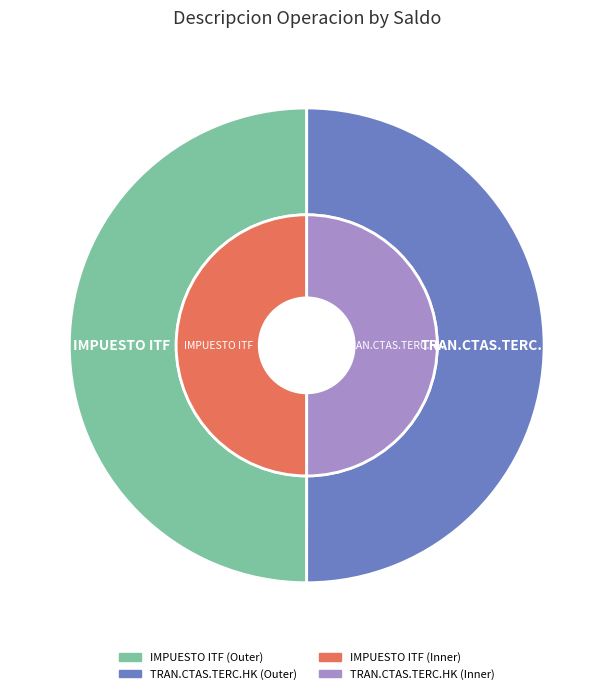

Rank the series by their maximum value, from lowest to highest.

IMPUESTO ITF, TRAN.CTAS.TERC.HK